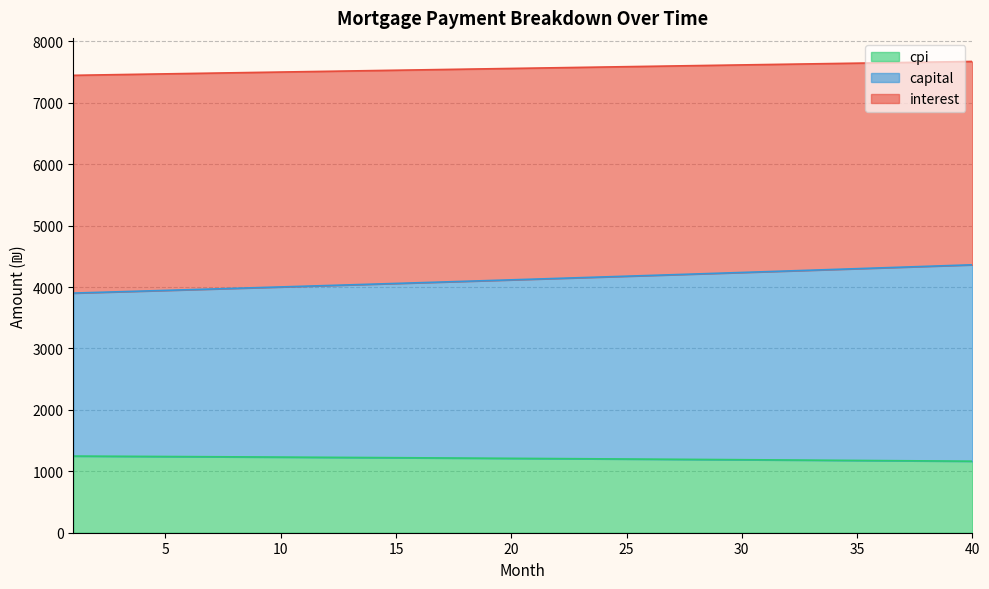

True or false: capital and cpi cross at least once.

False